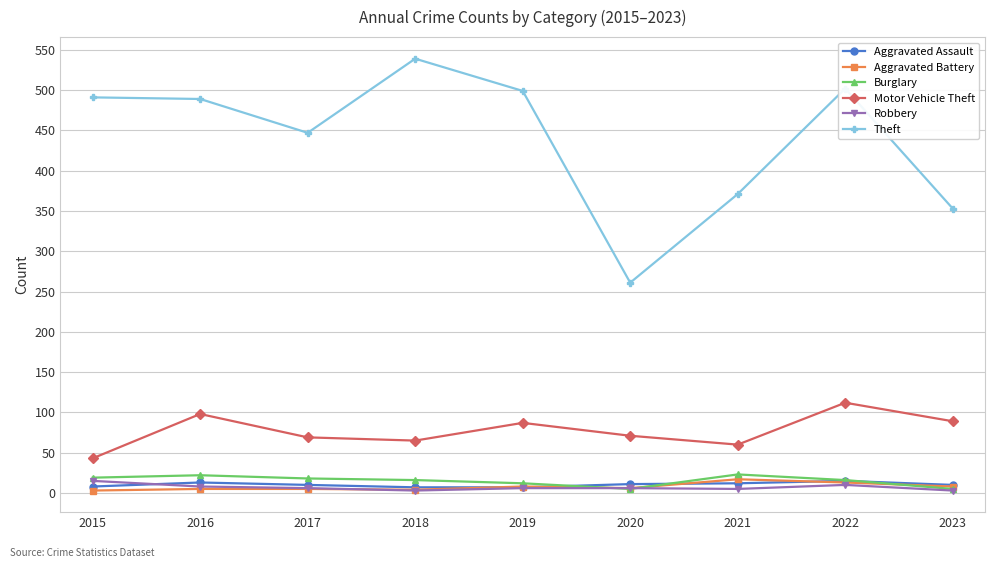

At which label is Theft closest to 400?

2021